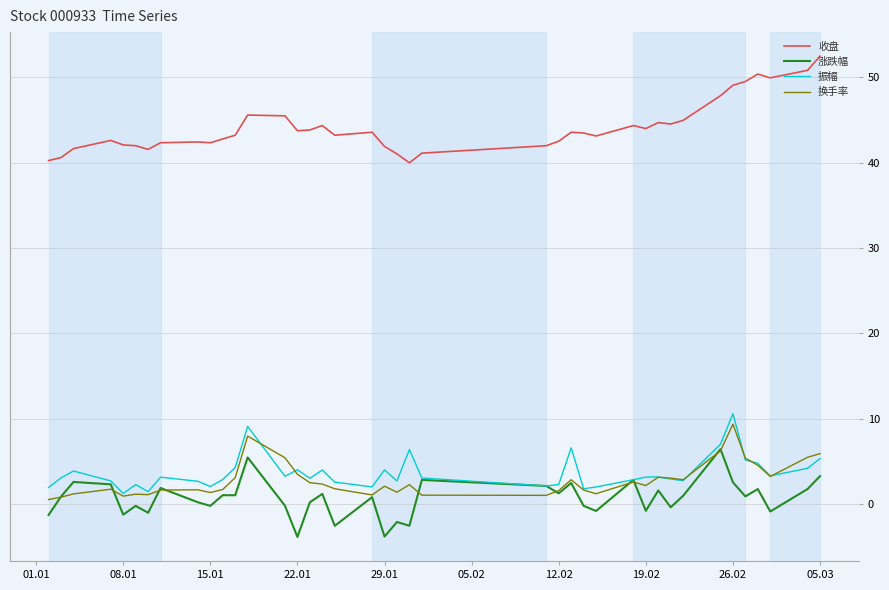

True or false: 收盘 and 涨跌幅 cross at least once.

False